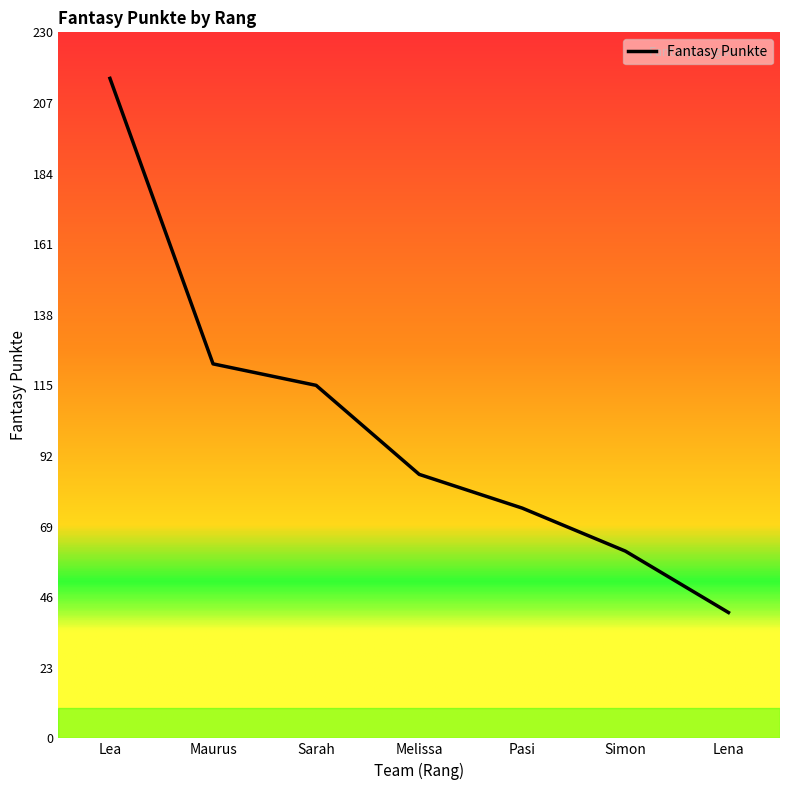

Does the chart have visible grid lines?

No